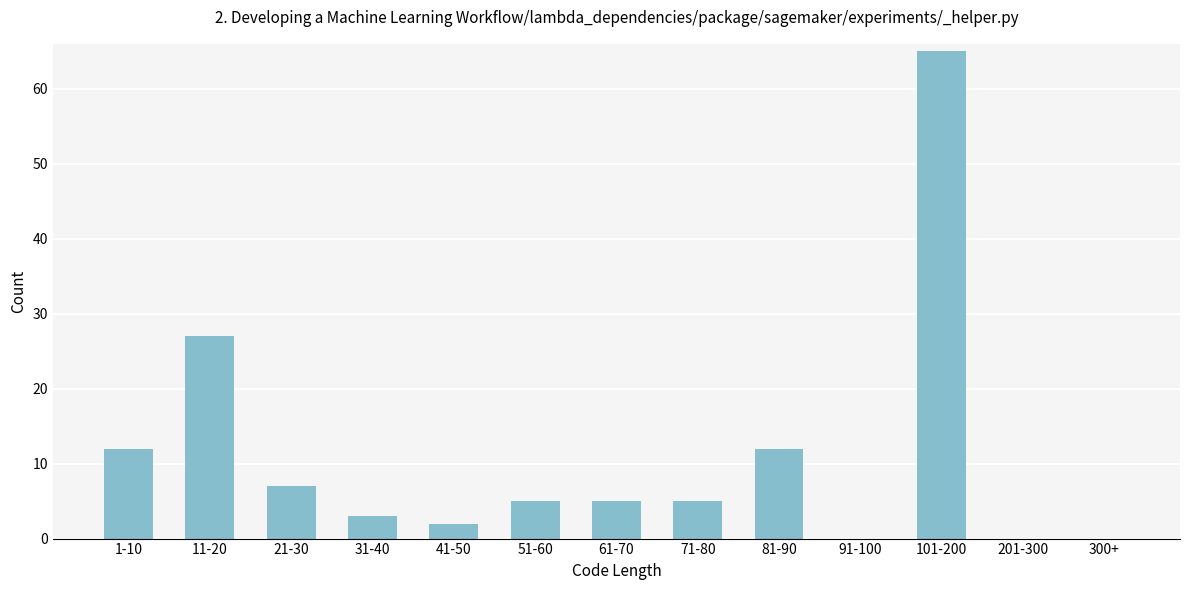

Reading left to right, transcribe all the data shown in this chart.

1-10=12	11-20=27	21-30=7	31-40=3	41-50=2	51-60=5	61-70=5	71-80=5	81-90=12	91-100=0	101-200=65	201-300=0	300+=0